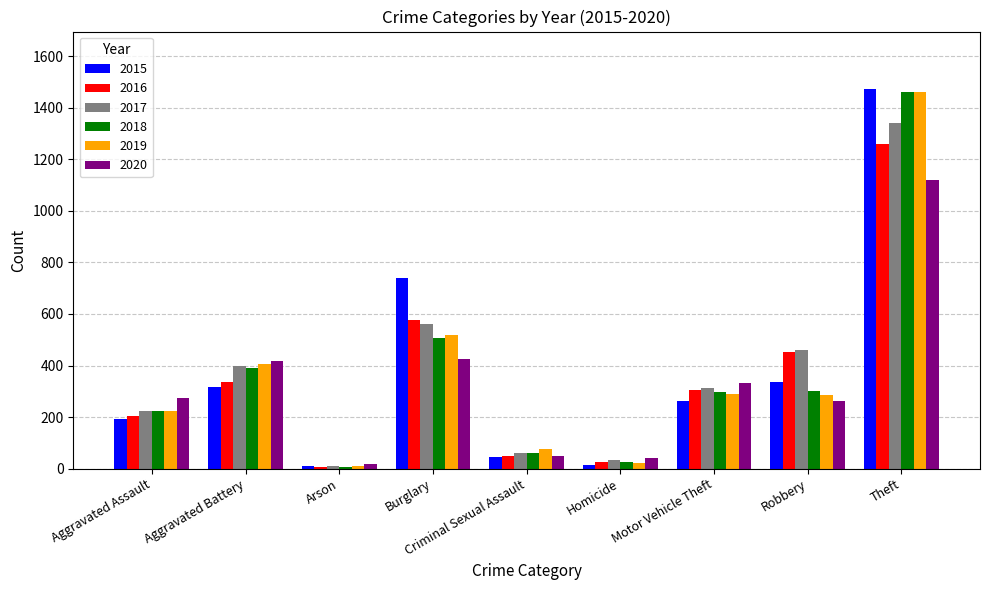

At which category is the sum across all series the highest?

Theft